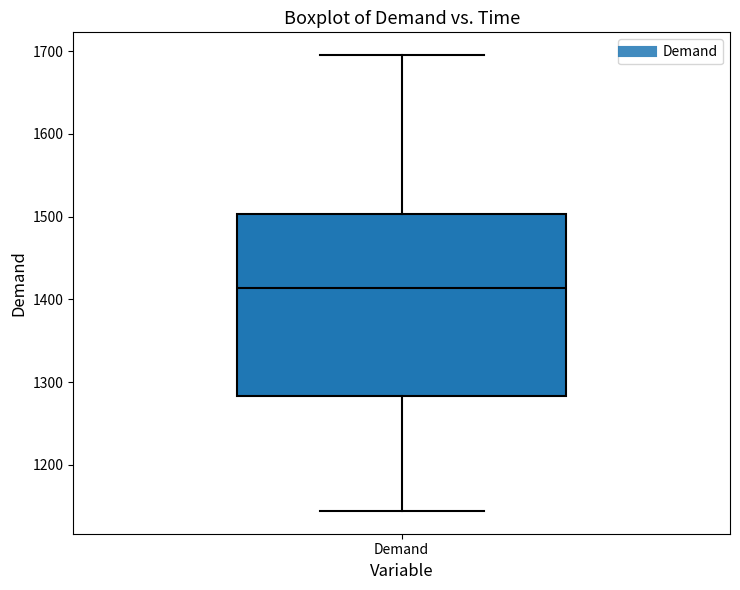

Transcribe this box plot: give where the median line is, the range the box spans, and where the two whiskers end, as read against the y-axis. The values are not printed on the chart, so give them approximately, as read against the axis.

median 1410, box 1280 to 1500, whiskers 1140 to 1700